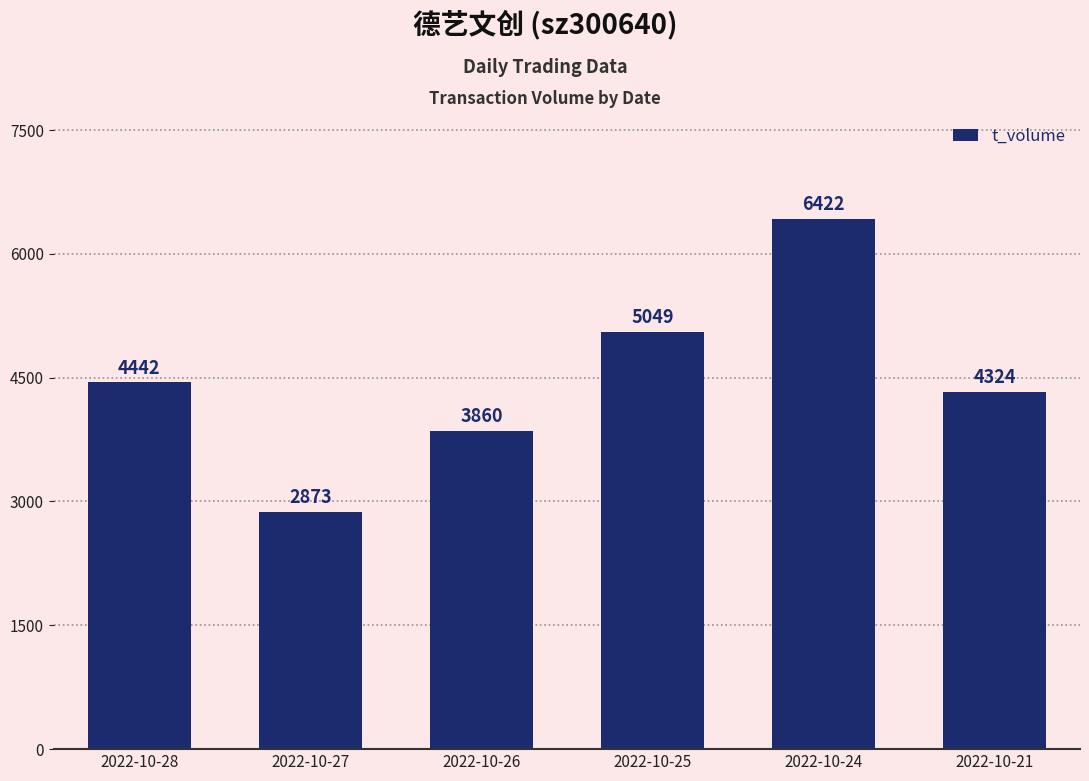

Reading left to right, what are all the values shown in this chart?

2022-10-28=4442	2022-10-27=2873	2022-10-26=3860	2022-10-25=5049	2022-10-24=6422	2022-10-21=4324